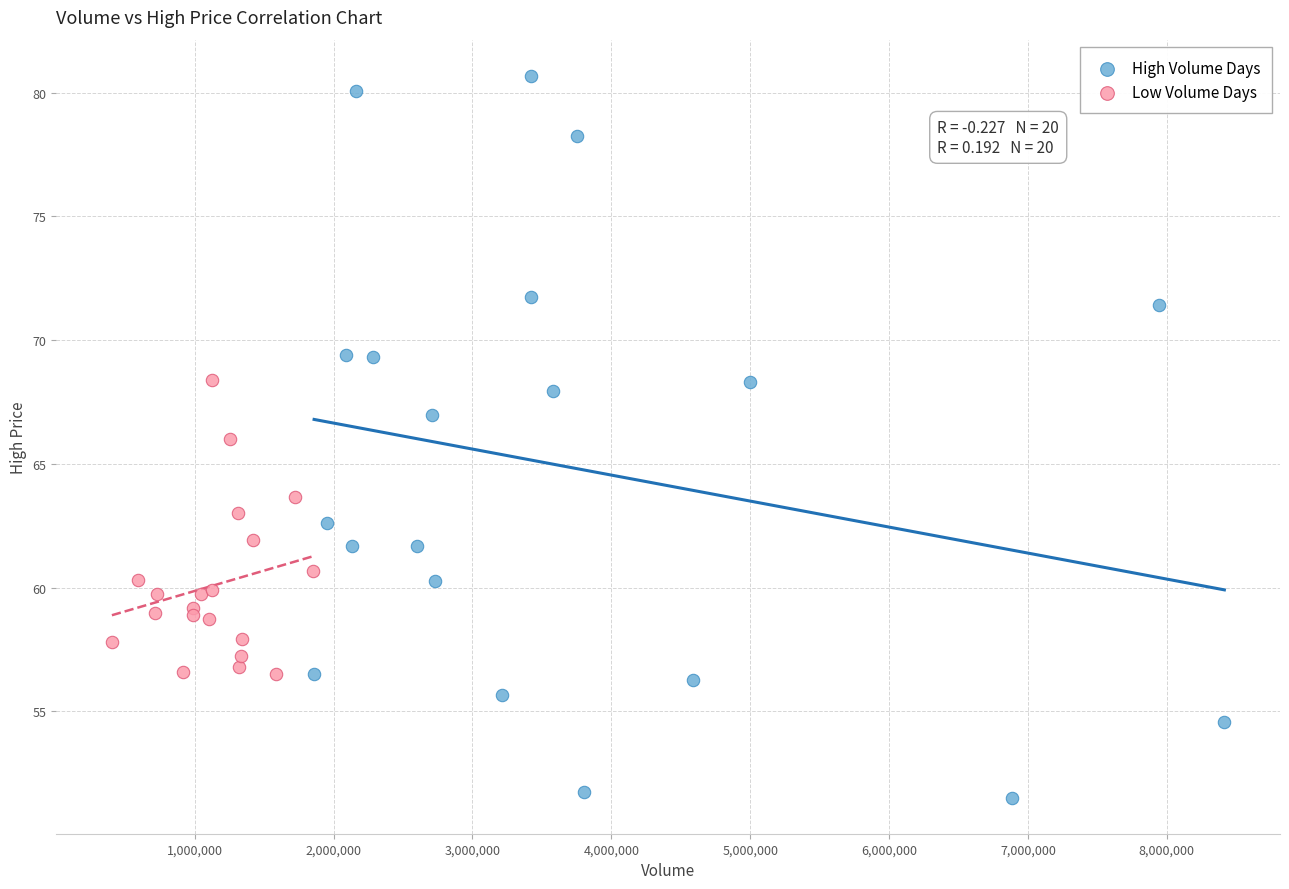

Which series contains the lowest Y value?

High Volume Days